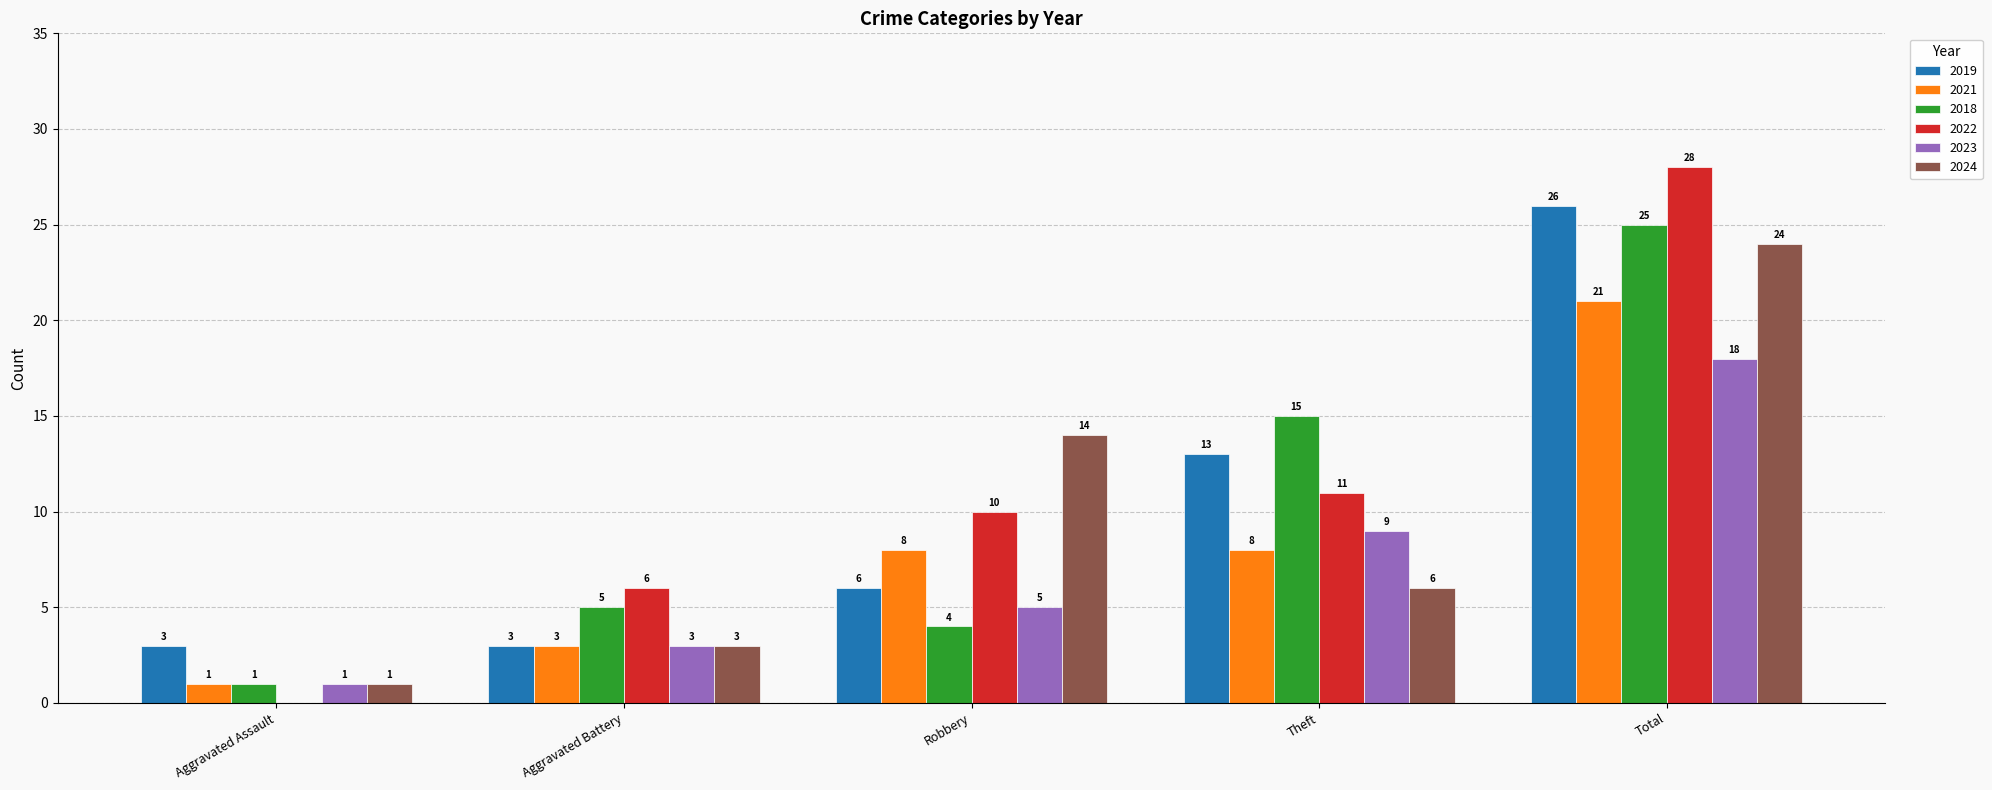

What is the average value of the 2019 series?

10